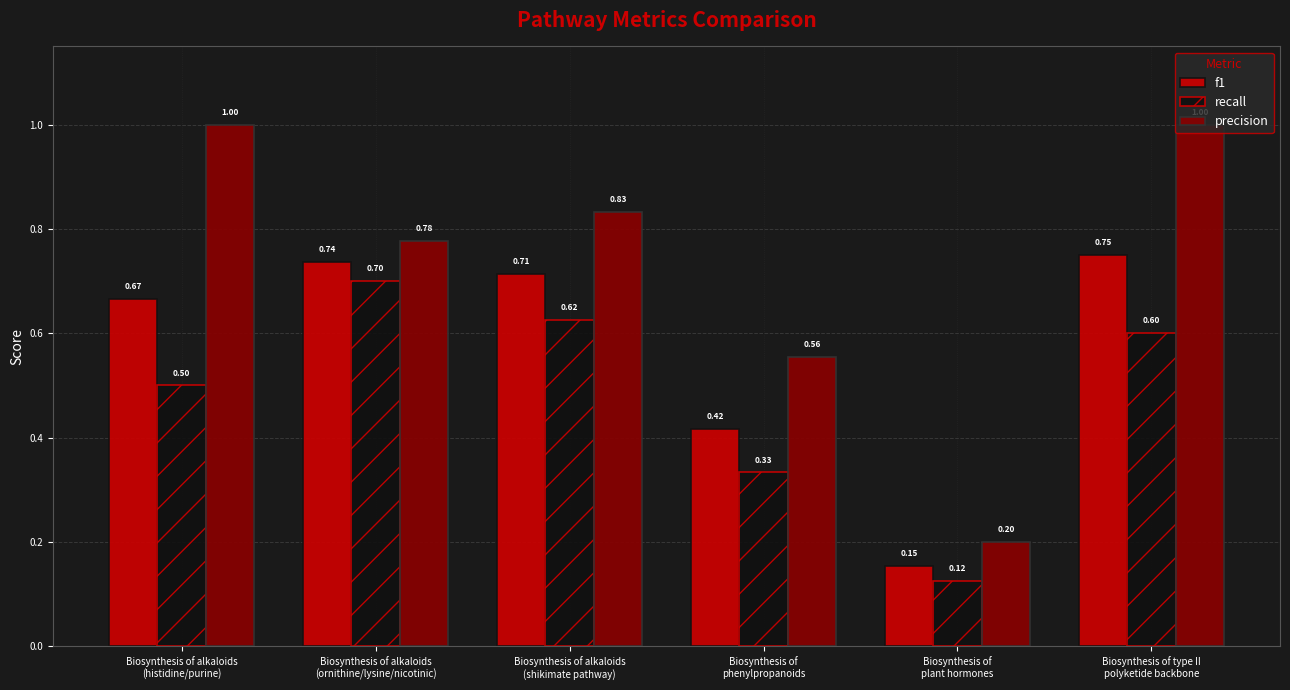

What position from the right is Biosynthesis of alkaloids
(histidine/purine)?

6